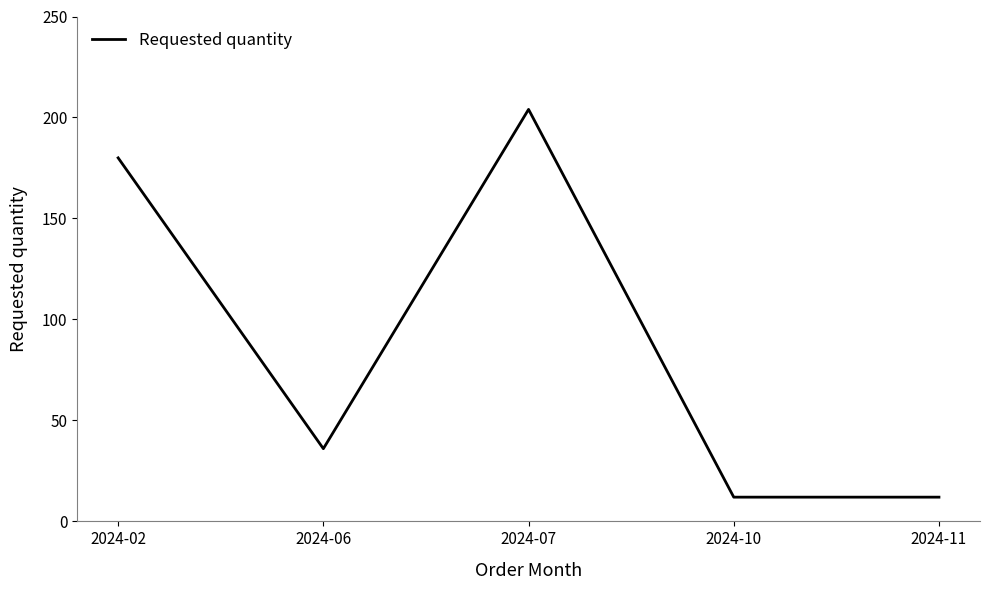

Is it true that the value at 2024-02 is 244?

False